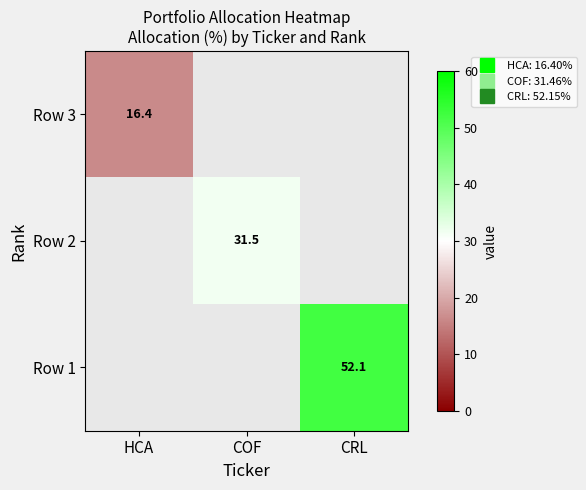

How many series are shown in this chart?

3